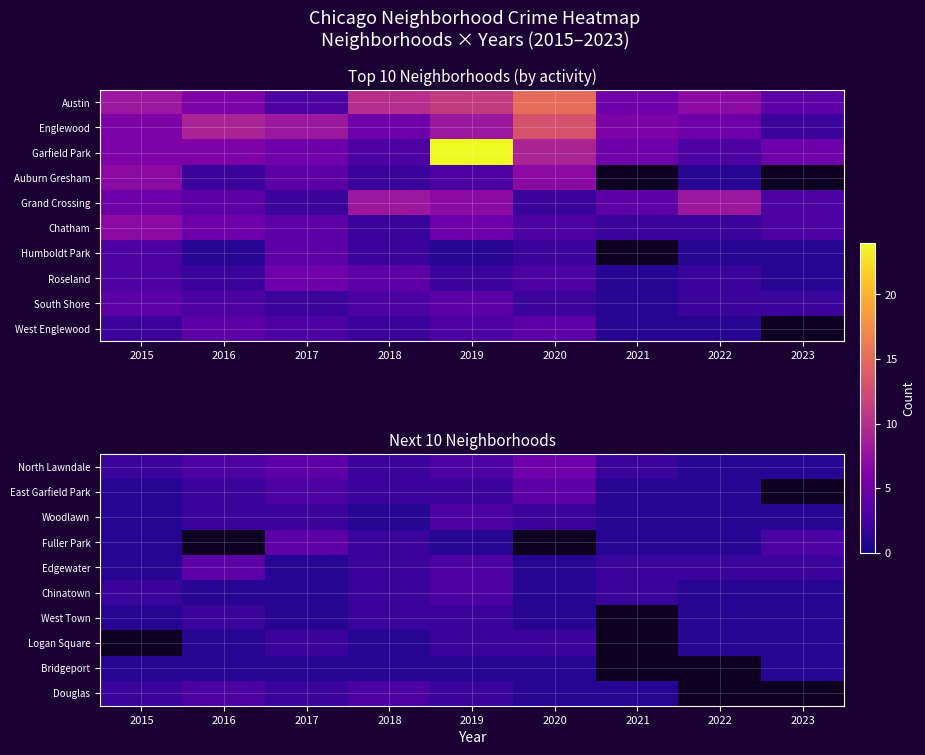

At which label does Fuller Park reach its peak?

2017